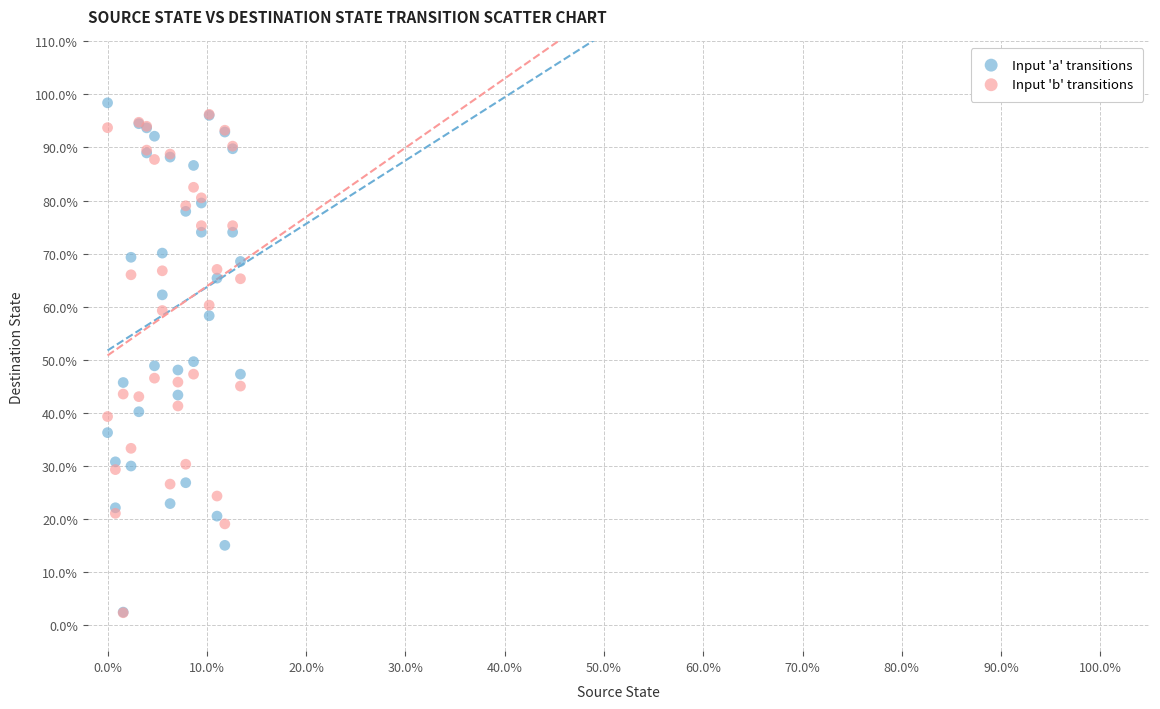

Which series reaches the maximum Y coordinate?

Input 'a' transitions